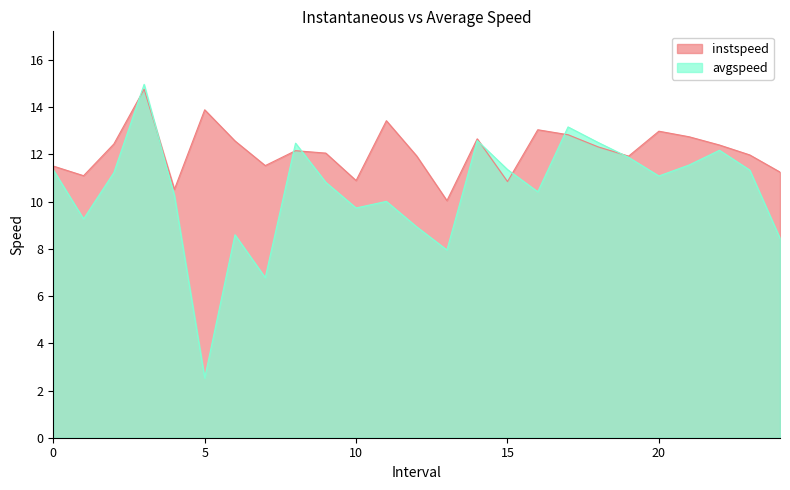

Reading right to left, extract all data points from this chart.

instspeed: 24.0=11.3	23.0=12.0	22.0=12.4	21.0=12.7	20.0=13.0	19.0=11.9	18.0=12.3	17.0=12.8	16.0=13.0	15.0=10.9	14.0=12.7	13.0=10.0	12.0=11.9	11.0=13.4	10.0=10.9	9.0=12.1	8.0=12.2	7.0=11.5	6.0=12.6	5.0=13.9	4.0=10.5	3.0=14.8	2.0=12.4	1.0=11.1	0.0=11.5
avgspeed: 24.0=8.4	23.0=11.3	22.0=12.2	21.0=11.6	20.0=11.1	19.0=11.9	18.0=12.5	17.0=13.2	16.0=10.4	15.0=11.4	14.0=12.6	13.0=8.0	12.0=8.9	11.0=10.0	10.0=9.7	9.0=10.8	8.0=12.5	7.0=6.8	6.0=8.6	5.0=2.5	4.0=10.3	3.0=15.0	2.0=11.2	1.0=9.3	0.0=11.3